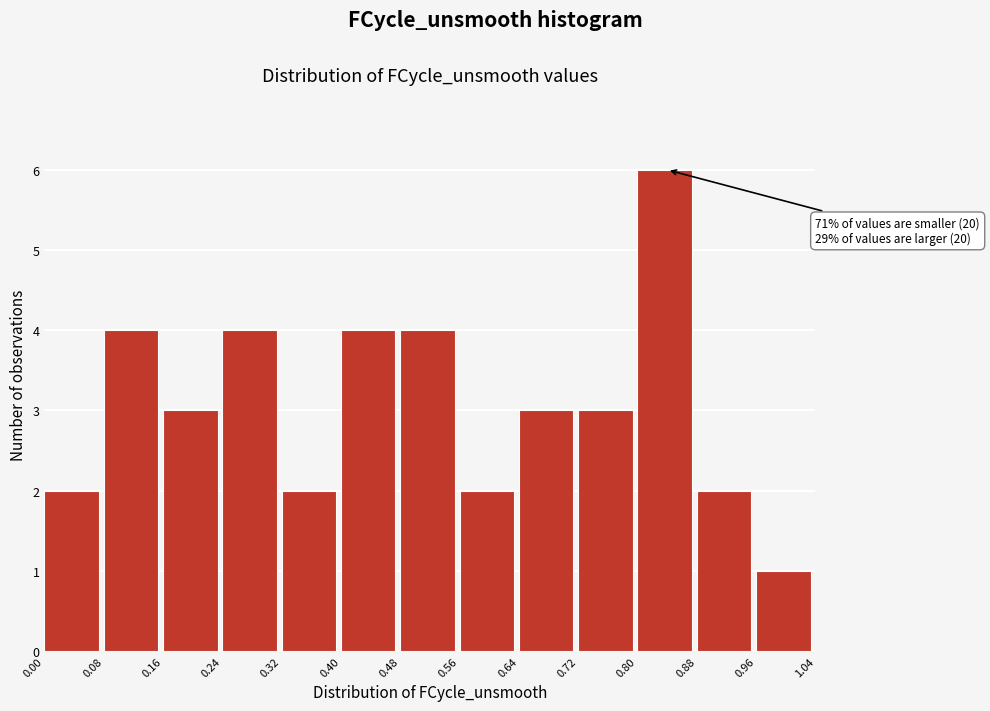

Over which range of the x-axis is the bar tallest?

0.80 to 0.88